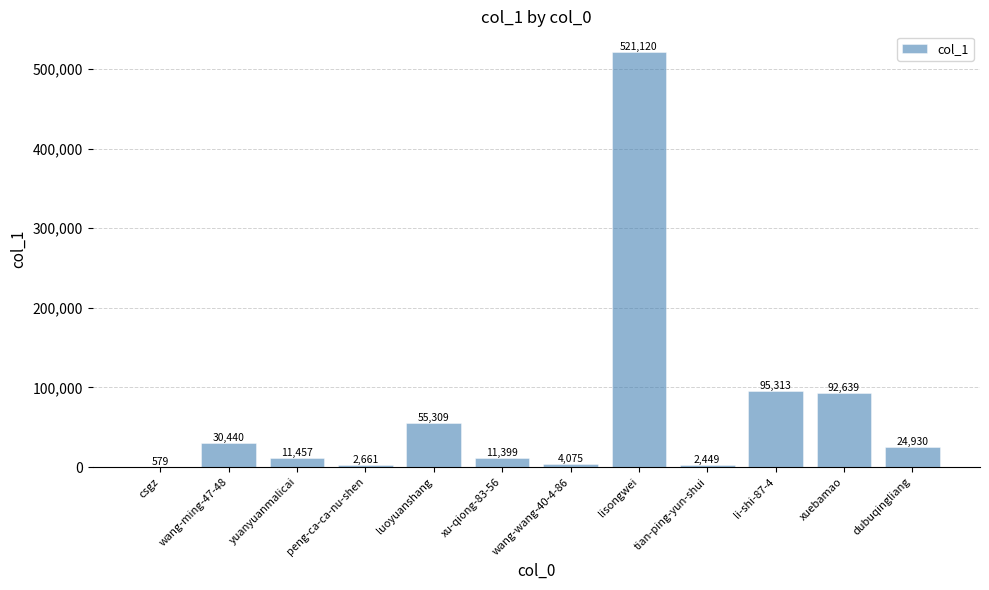

What is the sum of all values?

852371